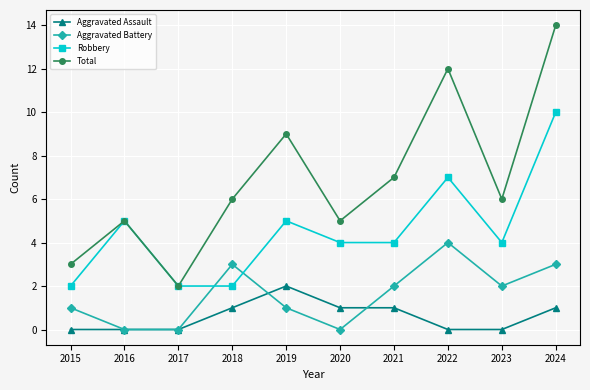

Where does the Aggravated Battery series first go above 2?

2018